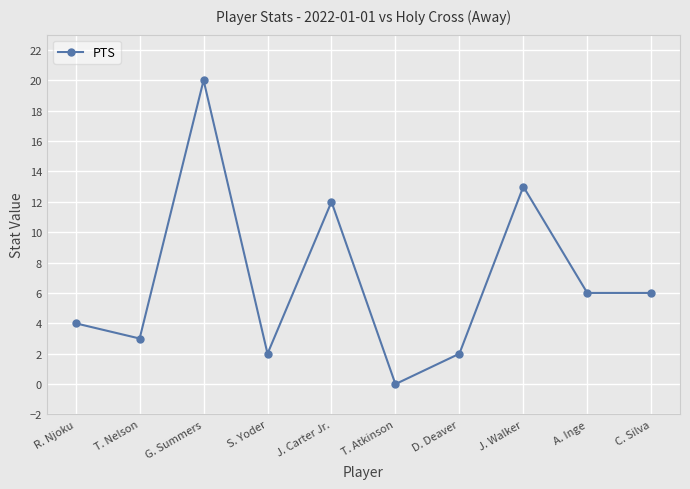

Where is the data nearest to the value 10?

J. Carter Jr.